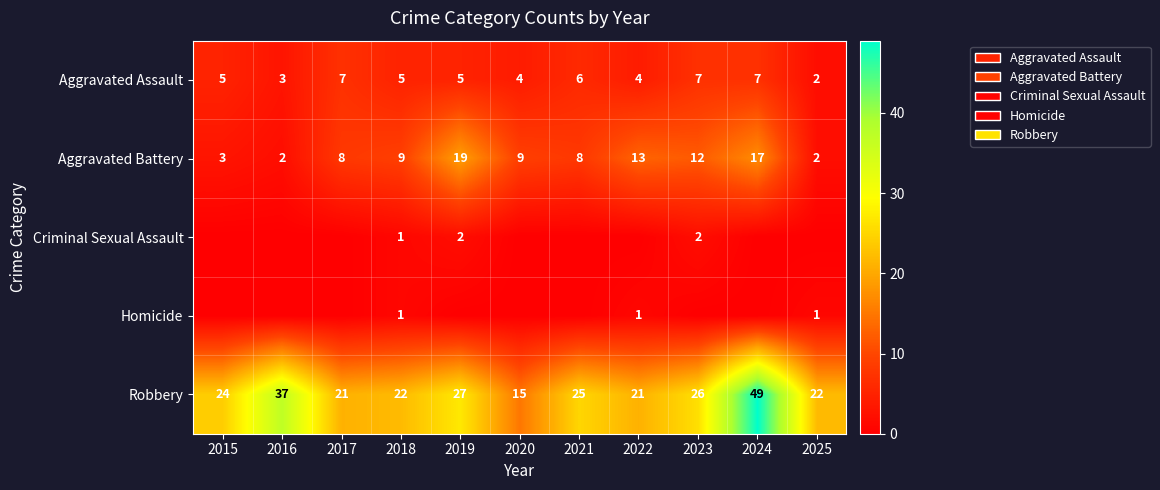

At which label does Robbery reach its peak?

2024